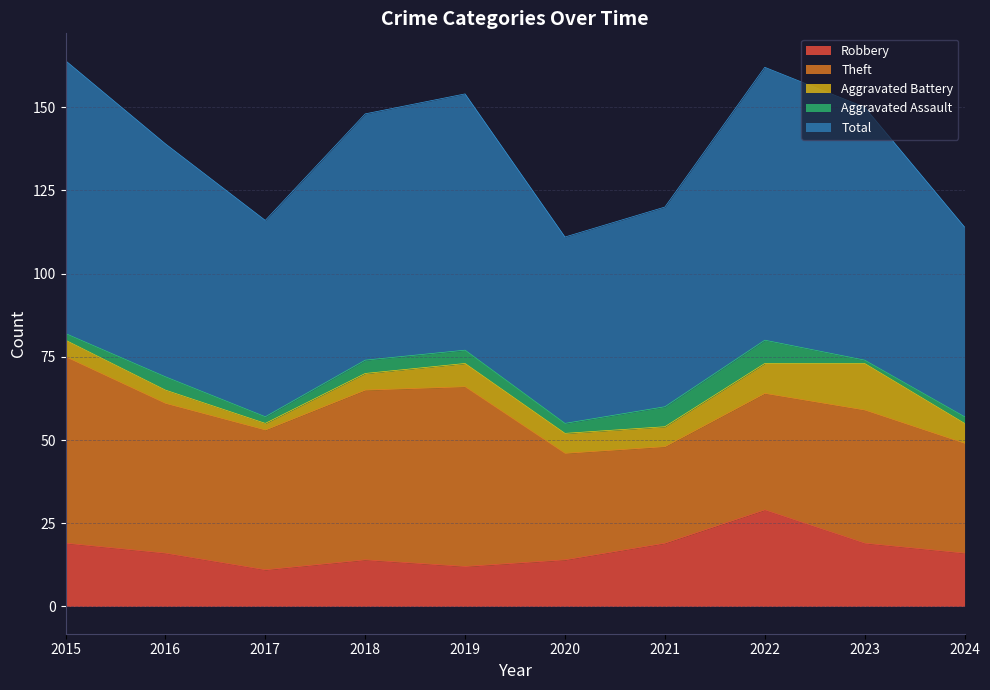

At 2020, list the series in order from largest to smallest.

Total, Theft, Robbery, Aggravated Battery, Aggravated Assault